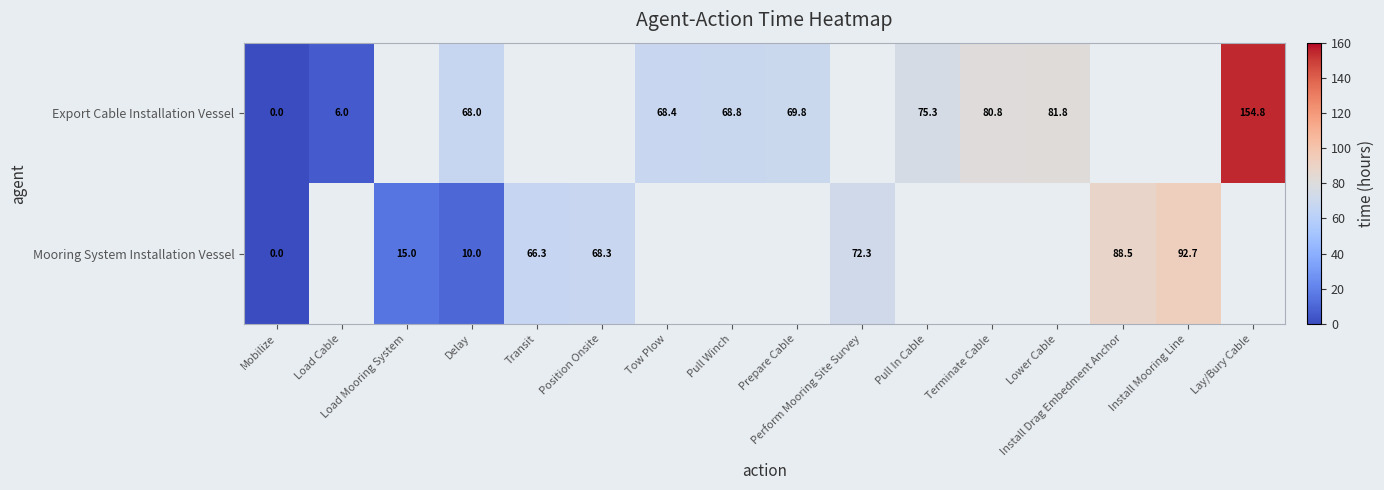

Rank the series by their average value, from highest to lowest.

Export Cable Installation Vessel, Mooring System Installation Vessel